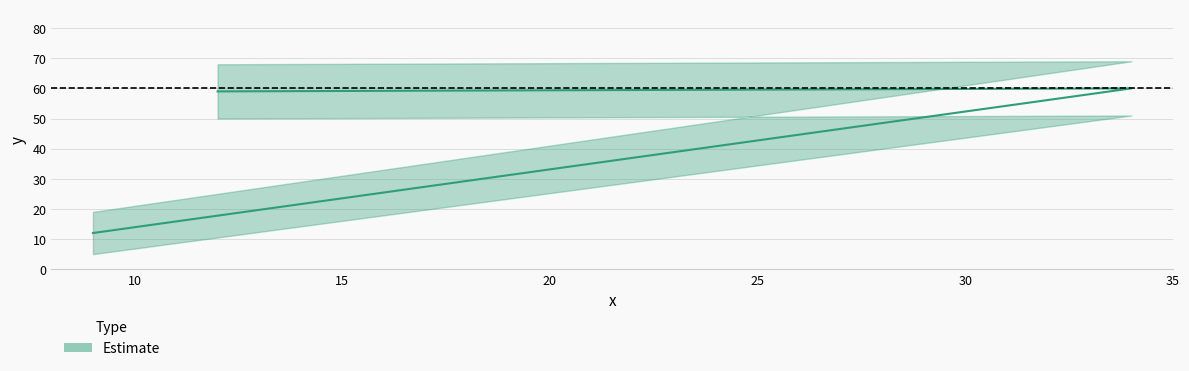

What is the greatest value displayed?

60